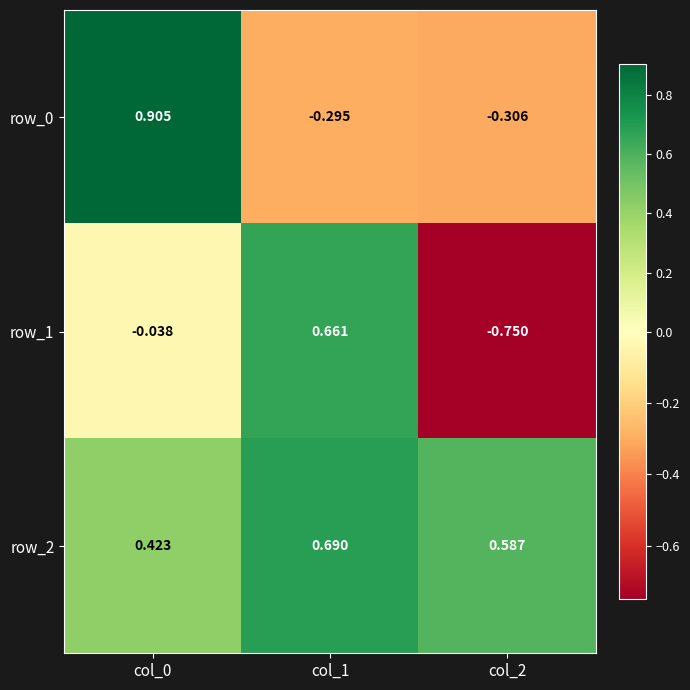

Is the value of row_0 at col_1 greater than the value of row_2 at col_1?

No